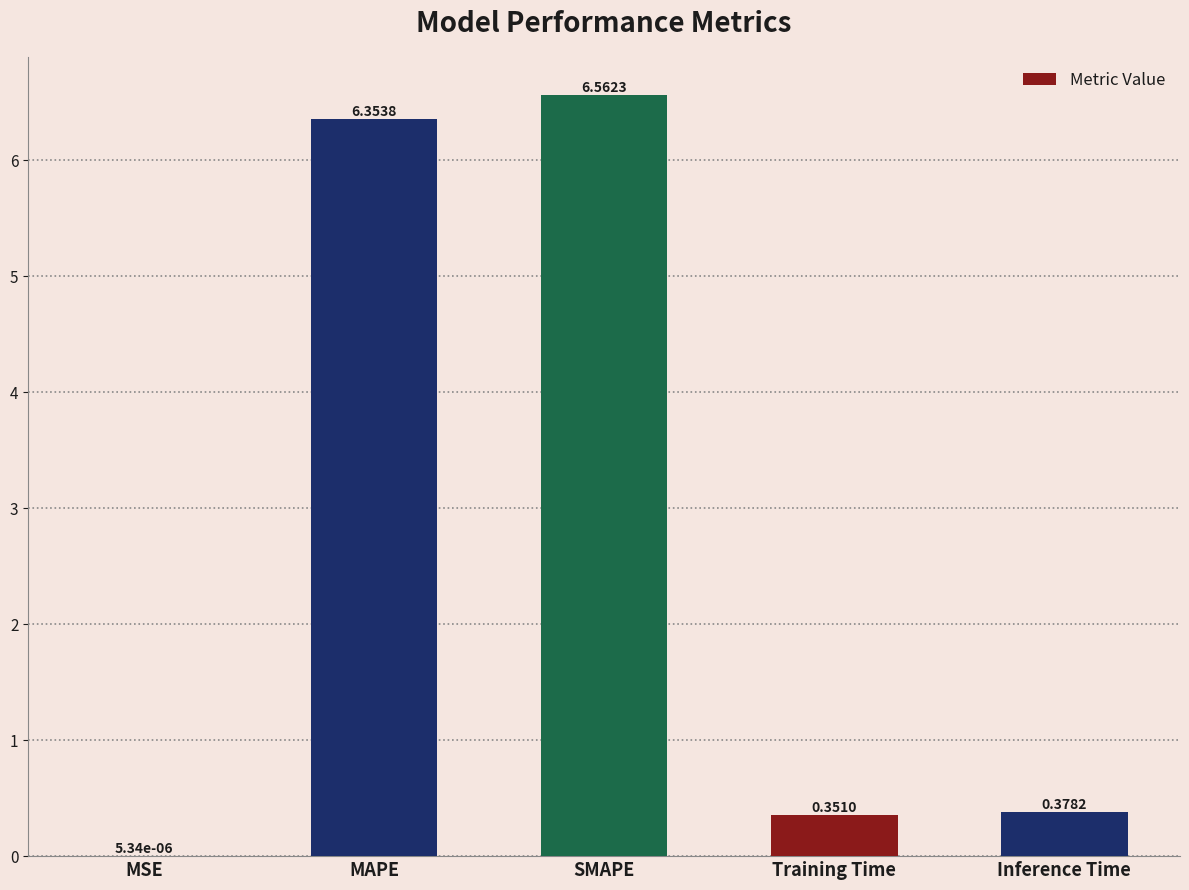

At which label is the value closest to 3?

Inference Time